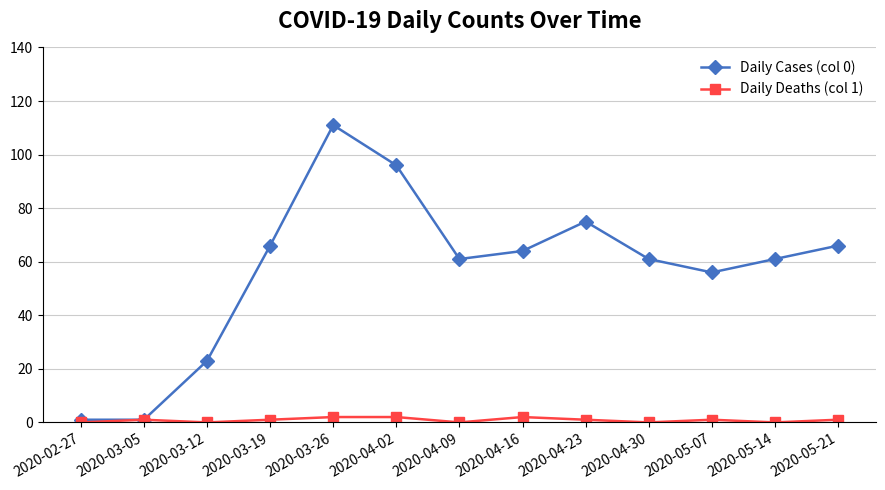

What is the greatest value displayed?

111